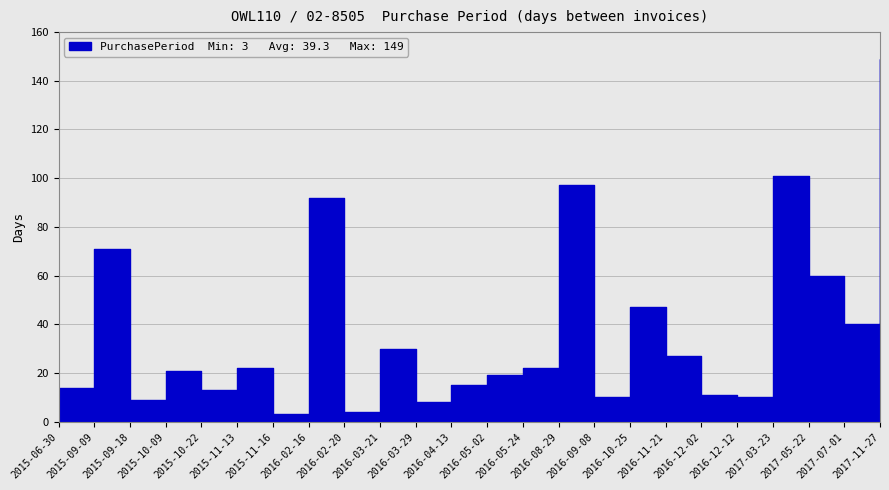

What is the difference between the maximum and minimum values?

146